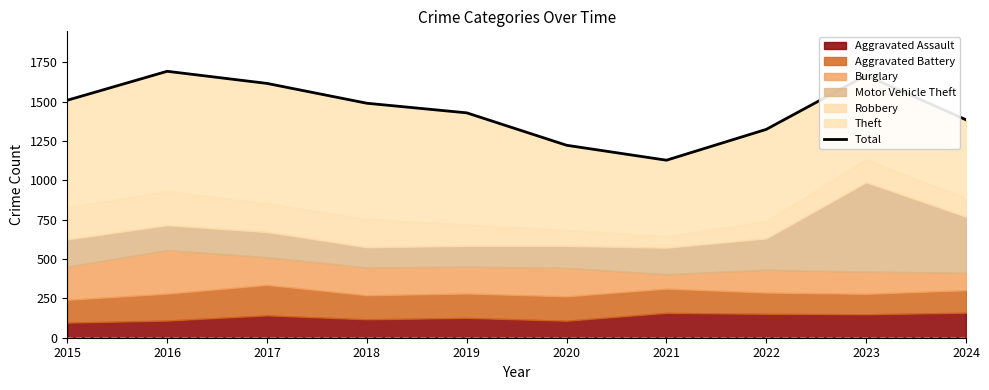

Rank the categories by value from highest to lowest.

2016, 2023, 2017, 2015, 2018, 2019, 2024, 2022, 2020, 2021